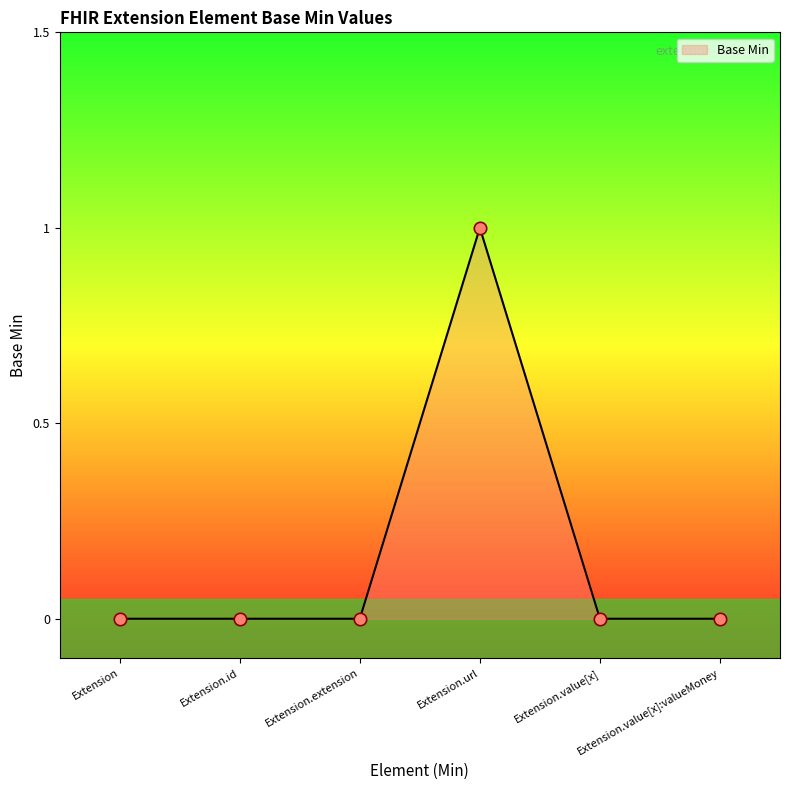

What is the change in value from Extension to Extension.url?

+1